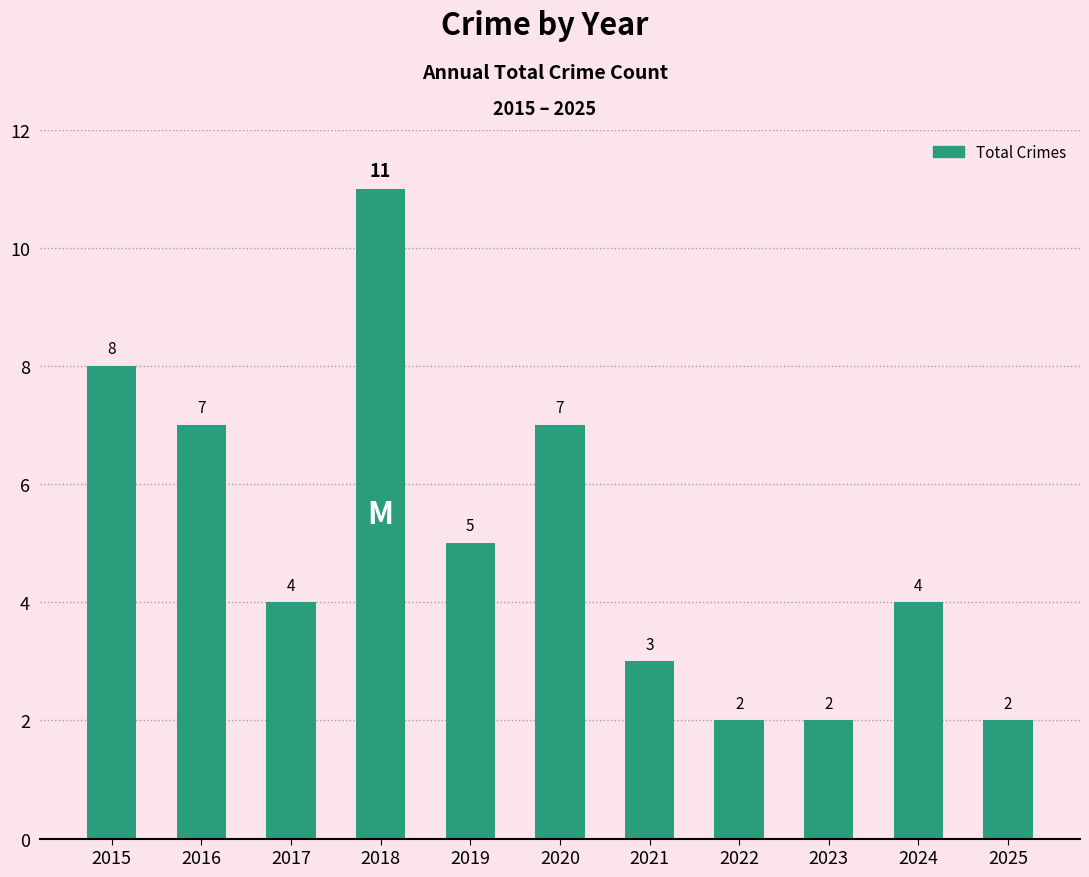

How many distinct data groups are displayed?

1